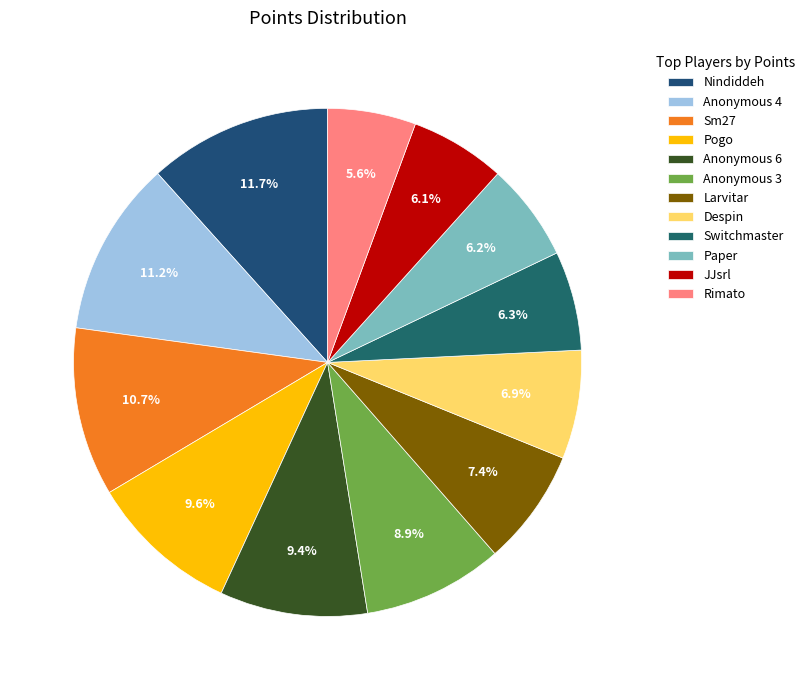

To the nearest percent, what percentage of the pie is Paper?

6%